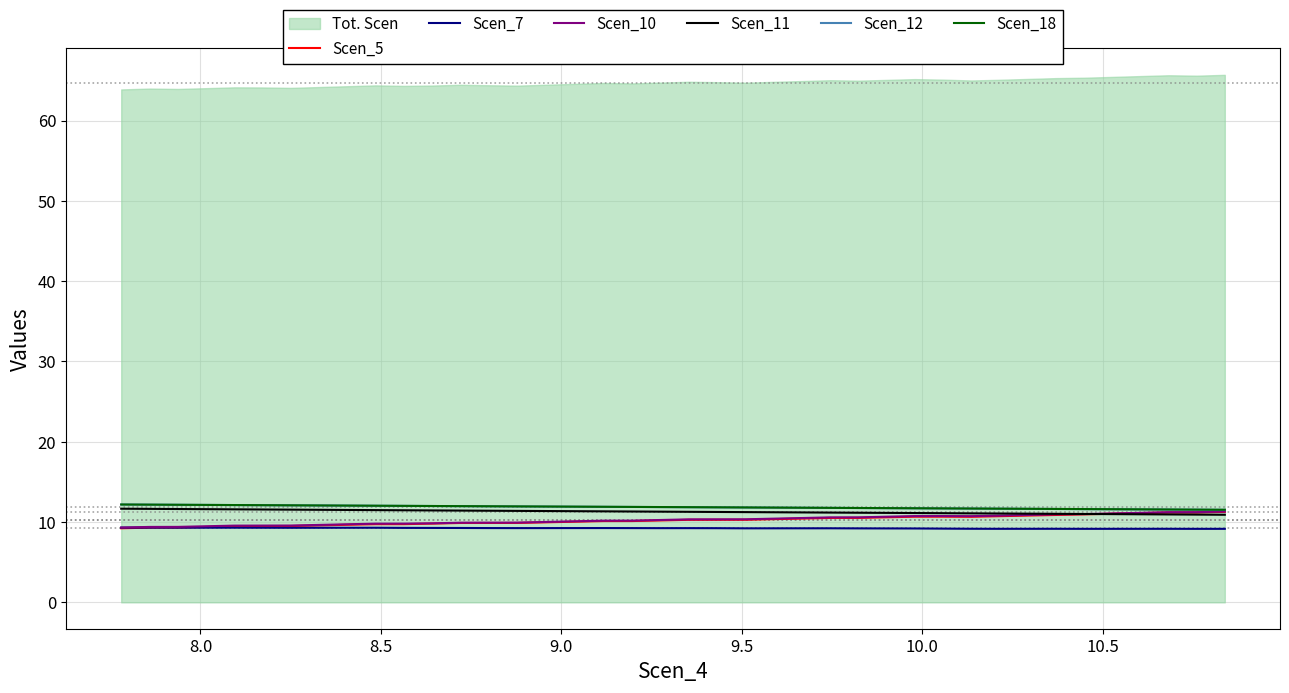

What is the value of the Scen_10 point at the 8th from the left?

9.6